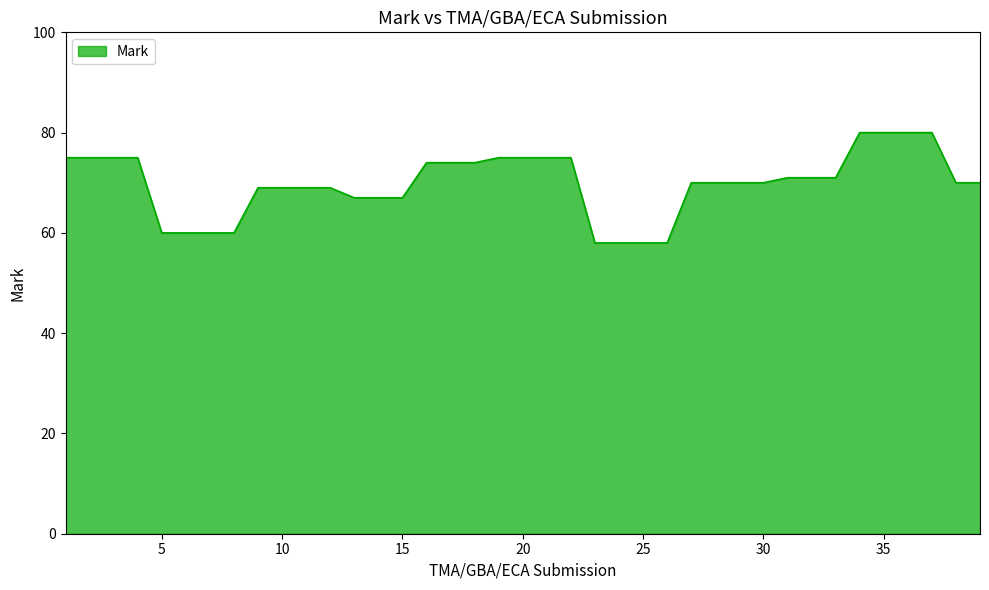

What is the difference between the maximum and minimum values?

22